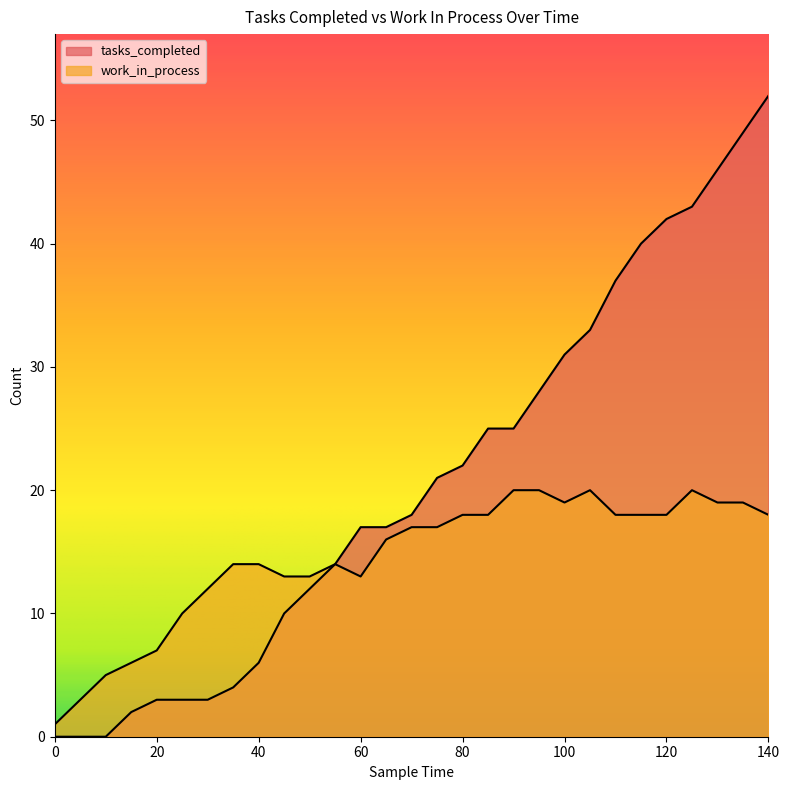

Between 5 and 30, which is larger?

30